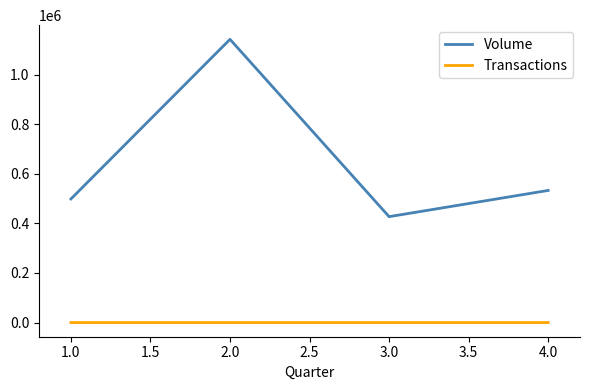

What is the greatest value displayed?

1142600.0